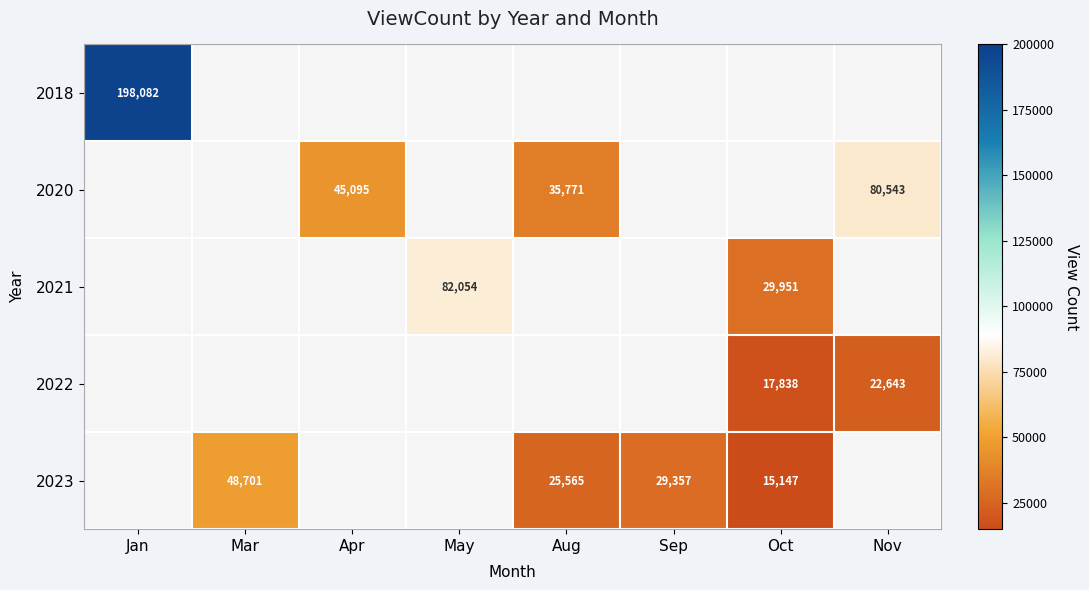

Count the number of categories in the chart.

8